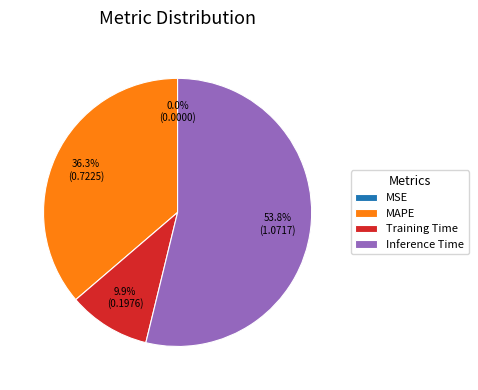

What is the largest slice in the pie chart?

Inference Time